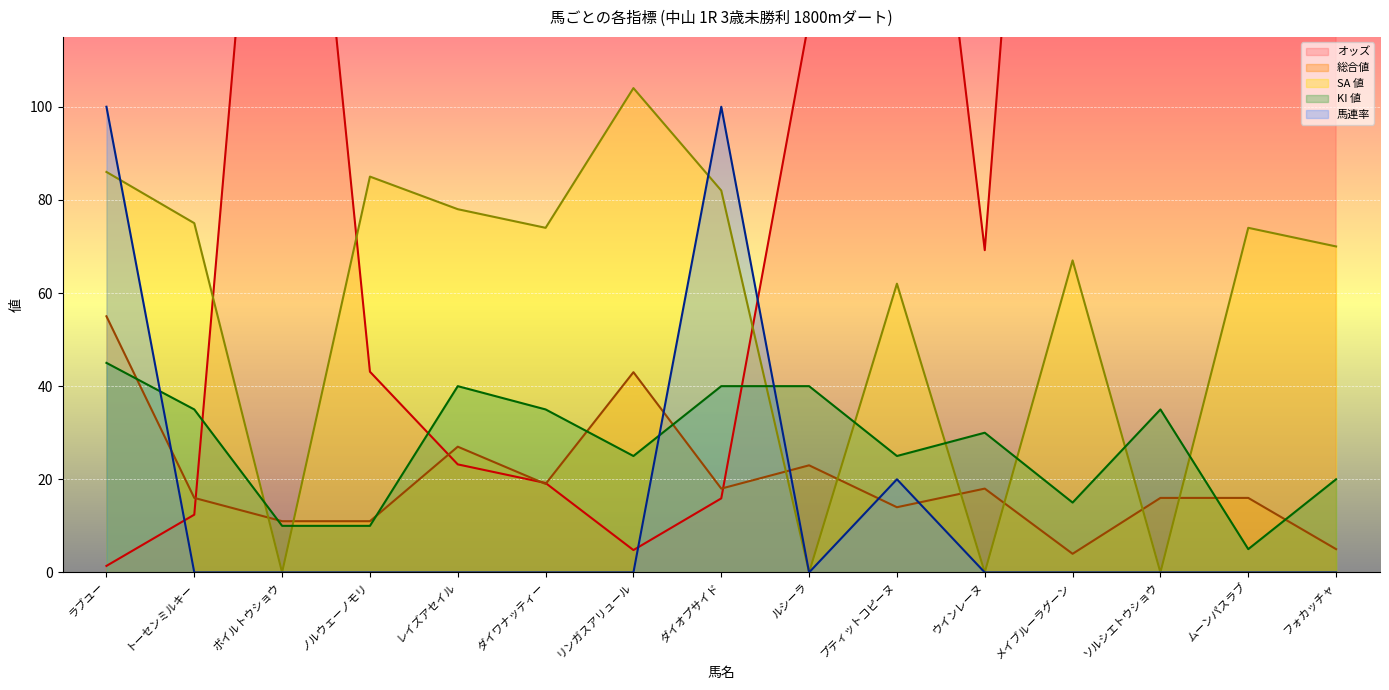

The value of 総合値 at フォカッチャ is 2.9. True or false?

False